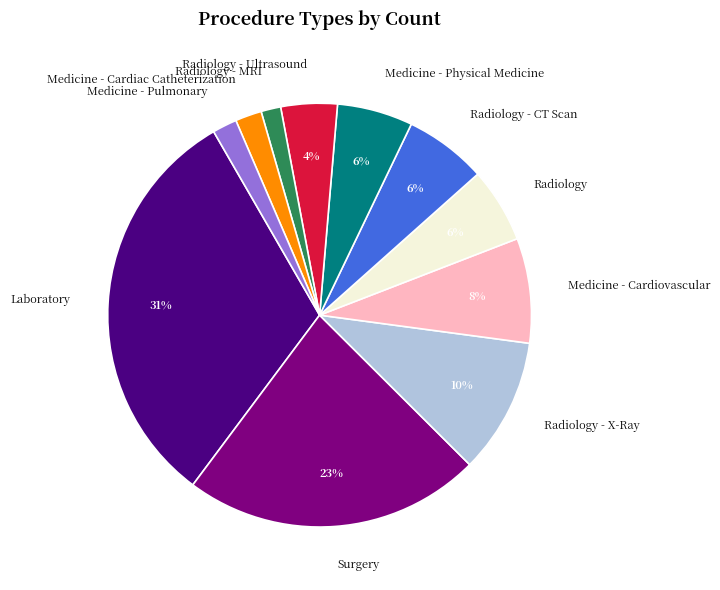

Is there any slice that represents more than half of the pie?

No